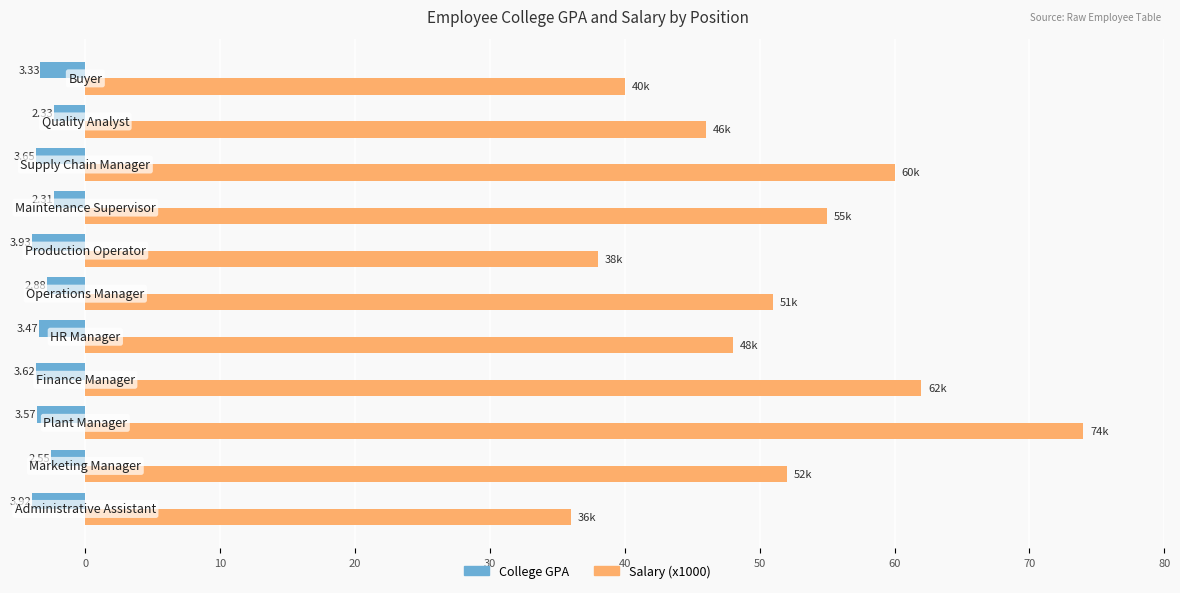

What are all the series names shown in the legend?

College GPA, Salary (x1000)